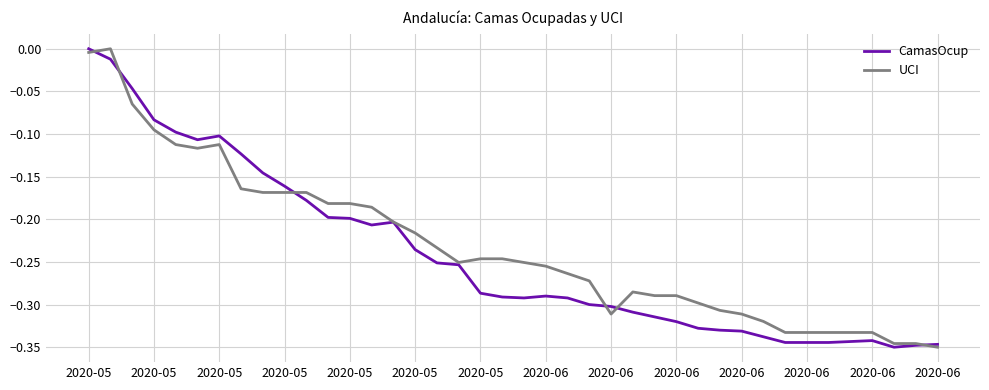

What is the value of the CamasOcup point at the 31st from the left?

-0.3